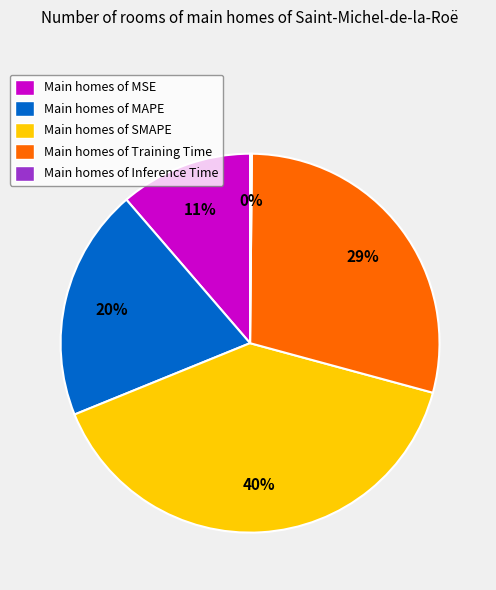

Which category has the biggest portion of the pie?

Main homes of SMAPE